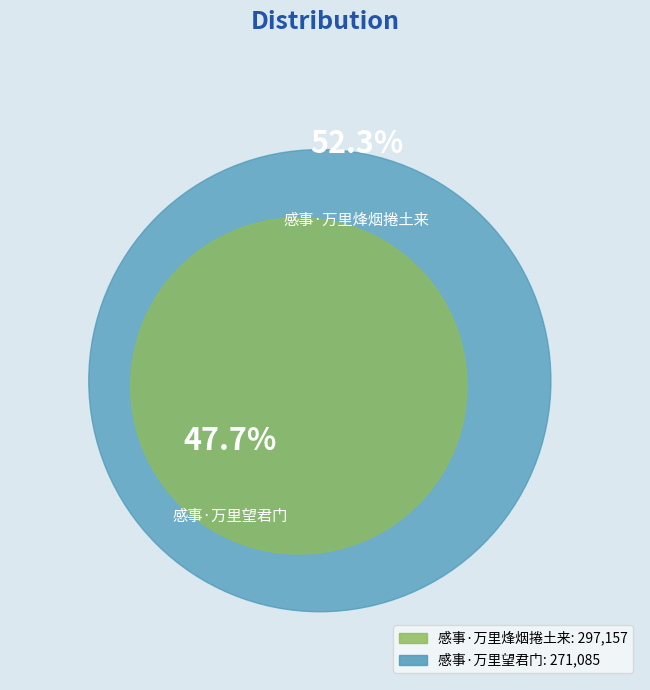

Approximately how many times larger is the value at 感事·万里望君门 compared to 感事·万里烽烟捲土来?

0.9